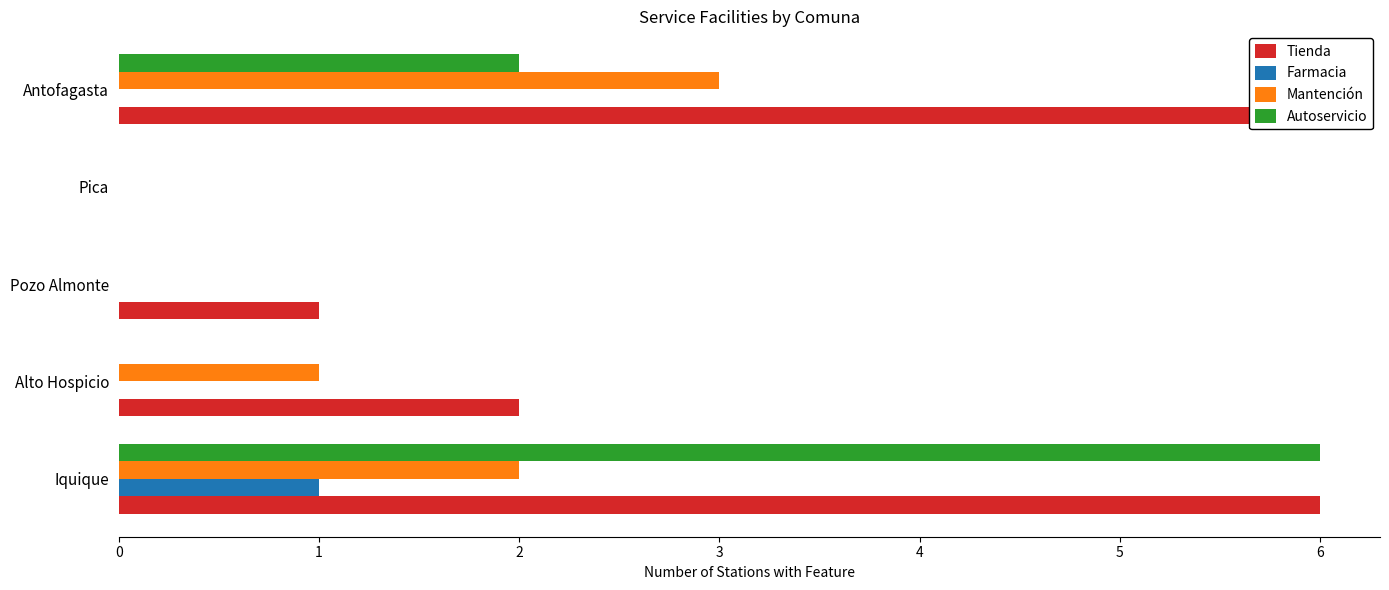

At how many categories does at least one series exceed 3?

2